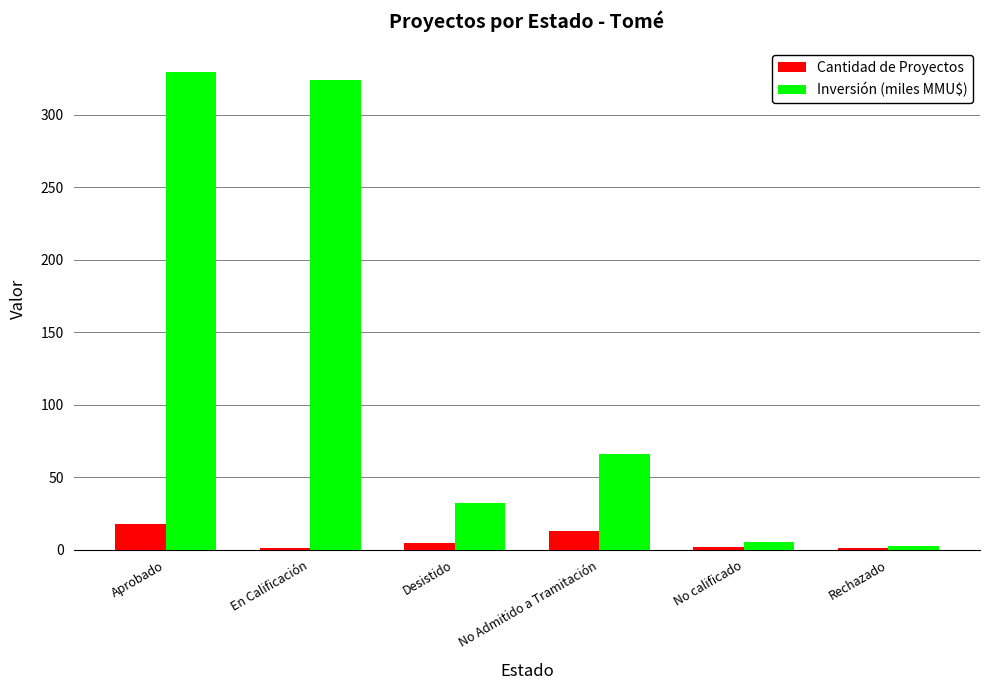

The Inversión (miles MMU$) series shows 65.8 at No Admitido a Tramitación. True or false?

True